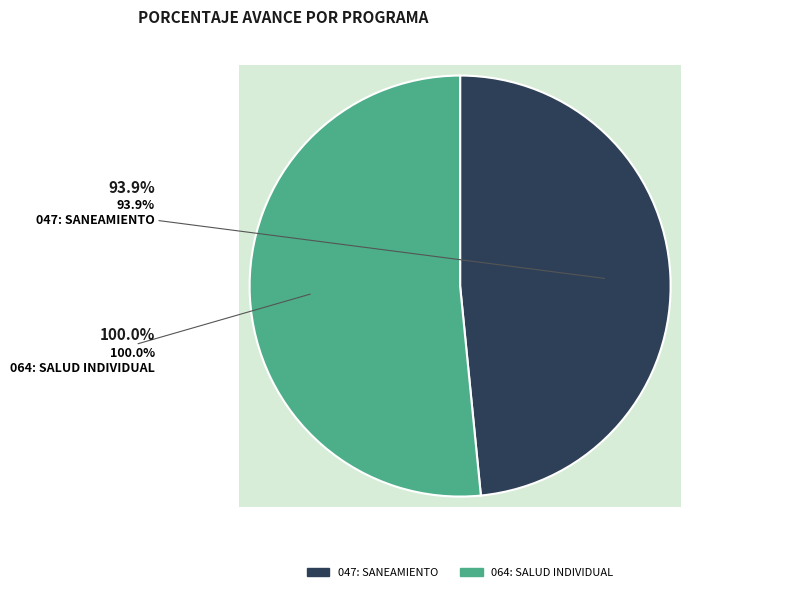

Is 064: SALUD INDIVIDUAL the majority of the pie?

Yes